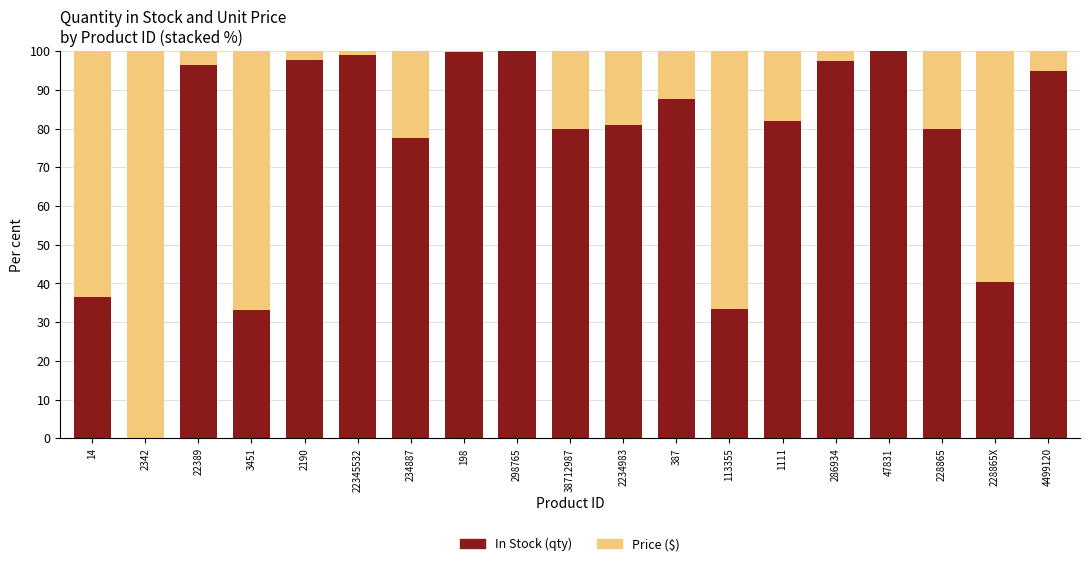

What is the highest value of the In Stock (qty) series?

100.0